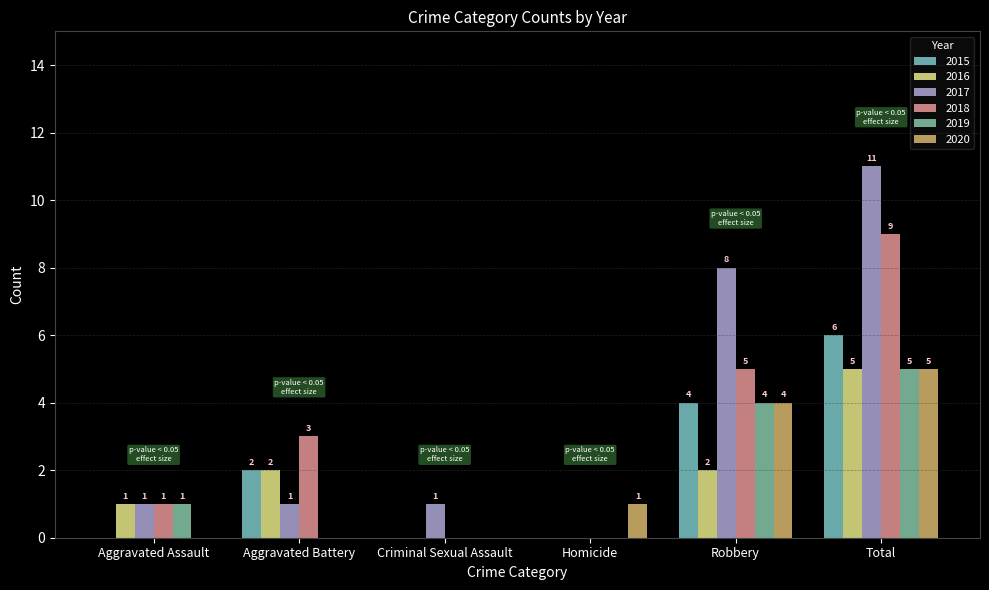

At which label is 2015 closest to 3?

Aggravated Battery